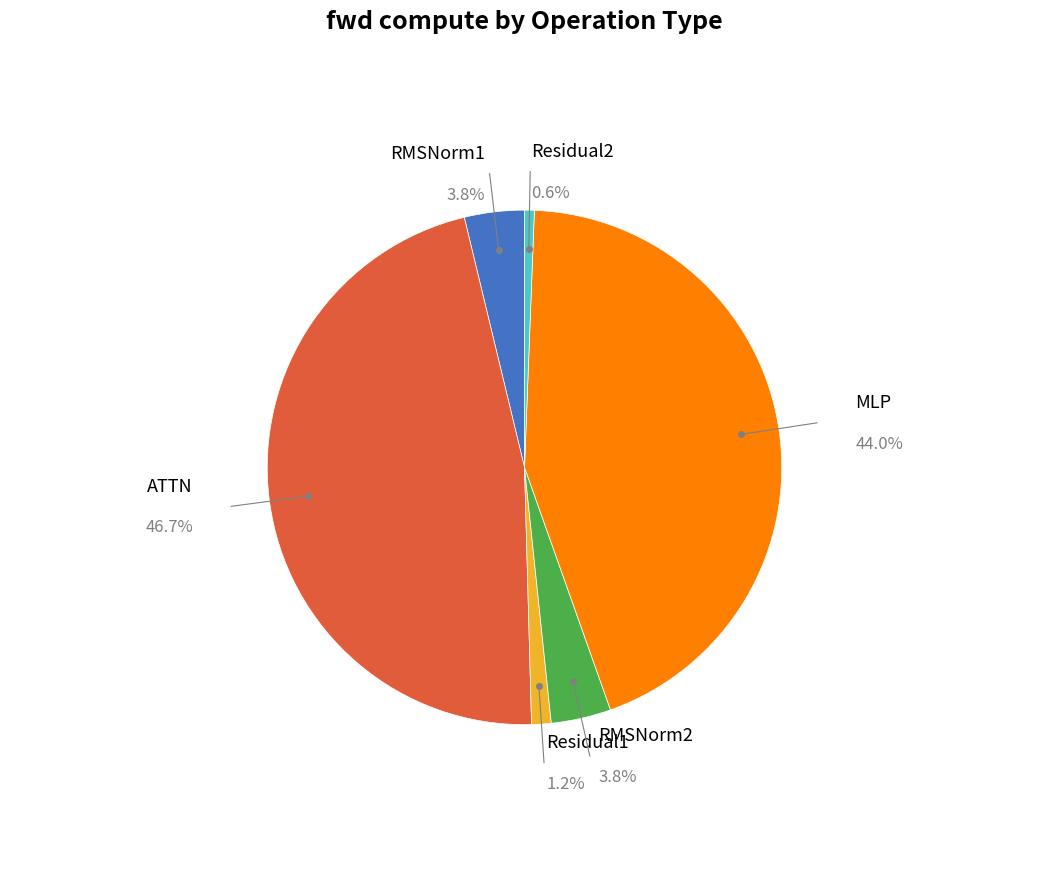

Is there any slice that represents more than half of the pie?

No